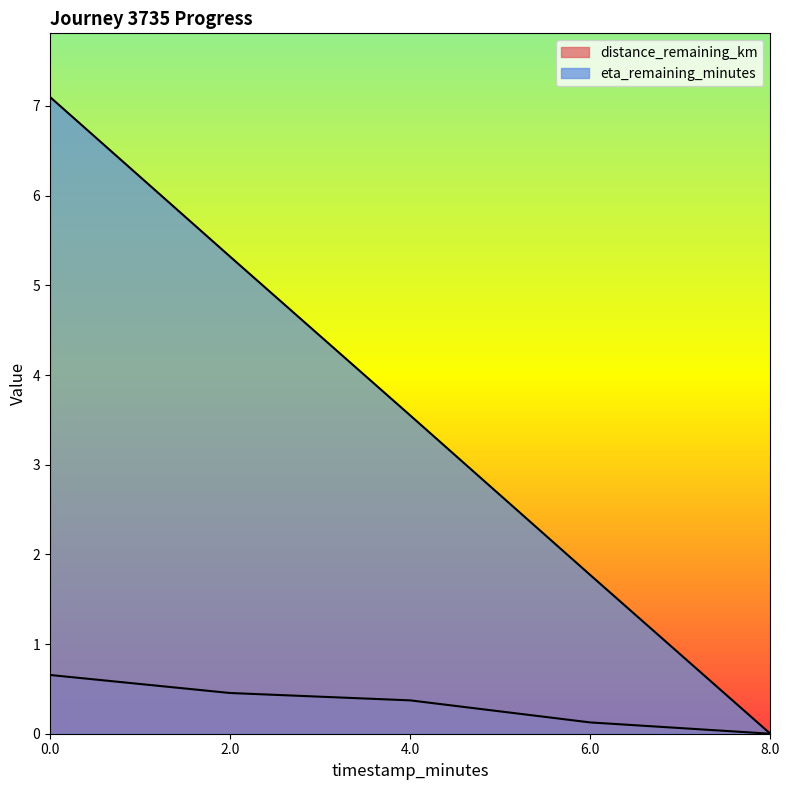

What is the sum of all eta_remaining_minutes values?

17.7